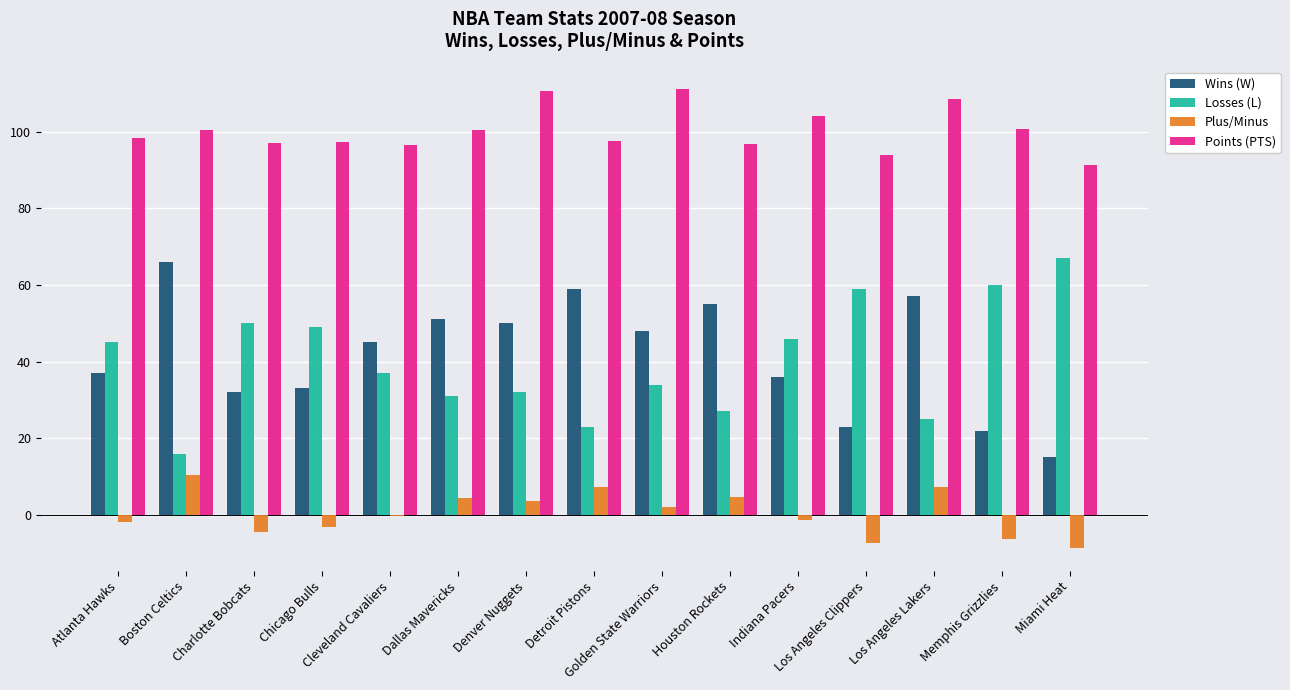

What is the difference between the highest and lowest values at Miami Heat?

100.0